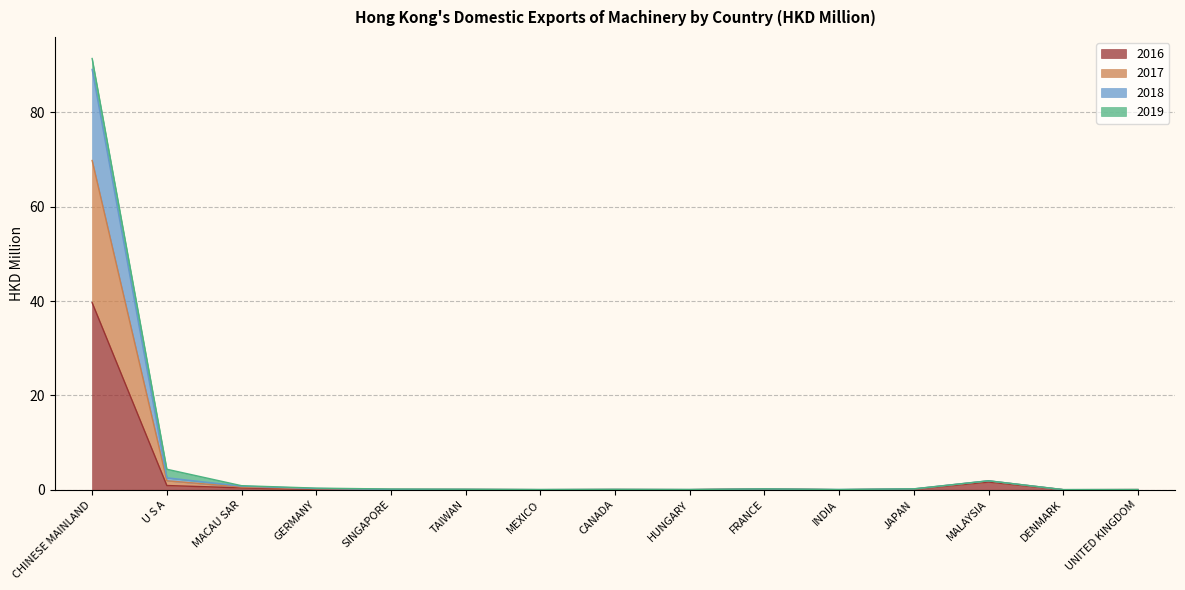

What is the highest value of the 2016 series?

39.7